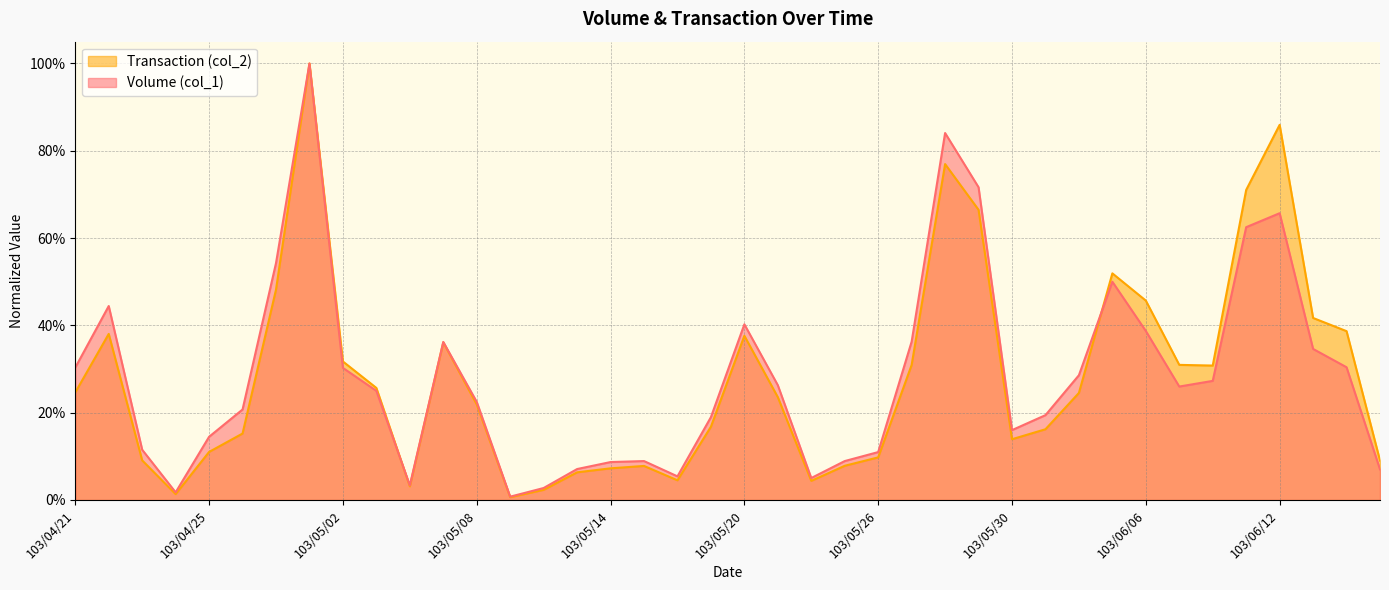

Where do Volume (col_1) and Transaction (col_2) first cross each other?

103/05/05 and 103/05/06